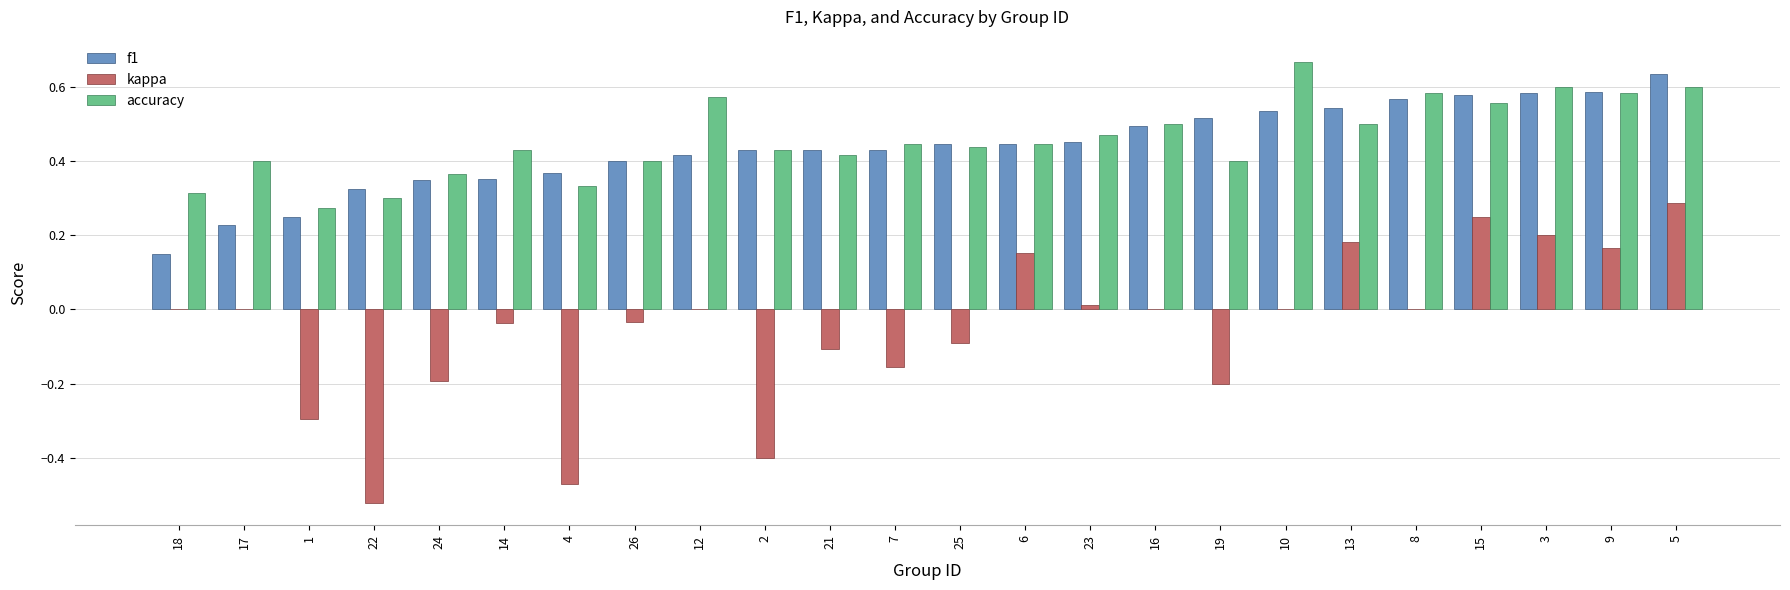

Is the value of accuracy at 3 greater than the value of f1 at 24?

Yes